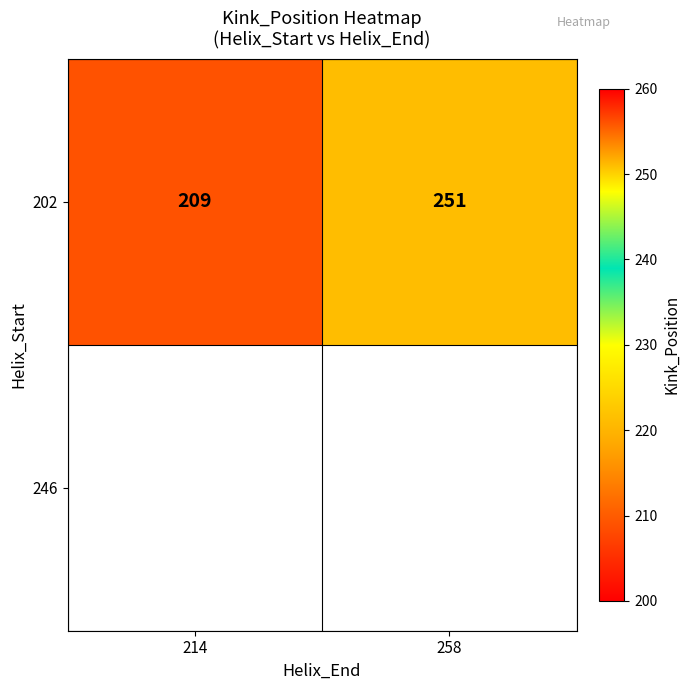

How many distinct data groups are displayed?

1